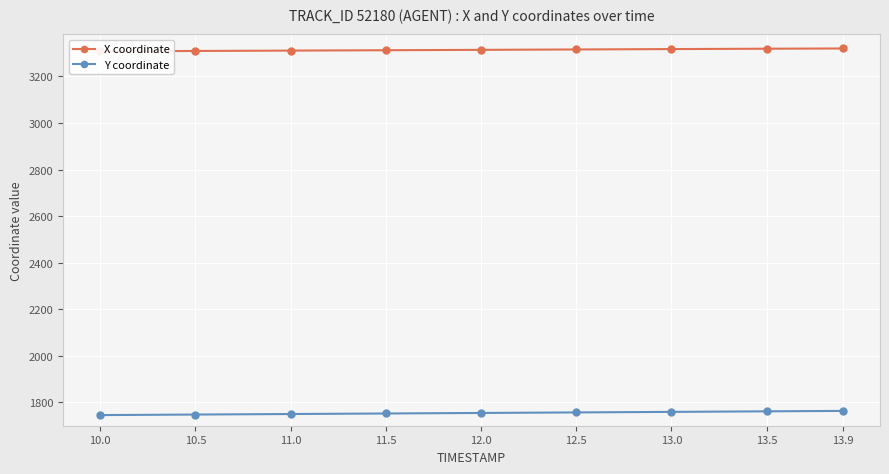

What is the average value of the X coordinate series?

3313.8